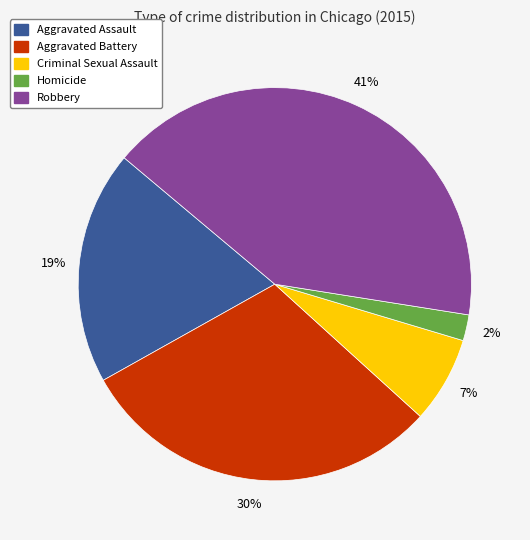

Is the sum of Homicide and Aggravated Assault greater than half?

No